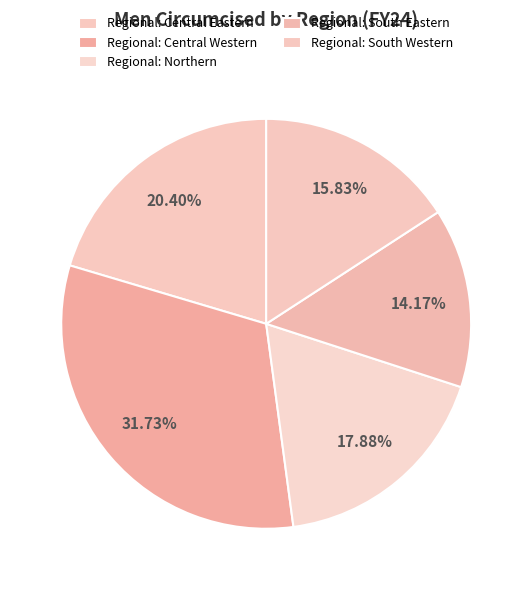

Rank the categories by value from lowest to highest.

Regional: South Eastern, Regional: South Western, Regional: Northern, Regional: Central Eastern, Regional: Central Western